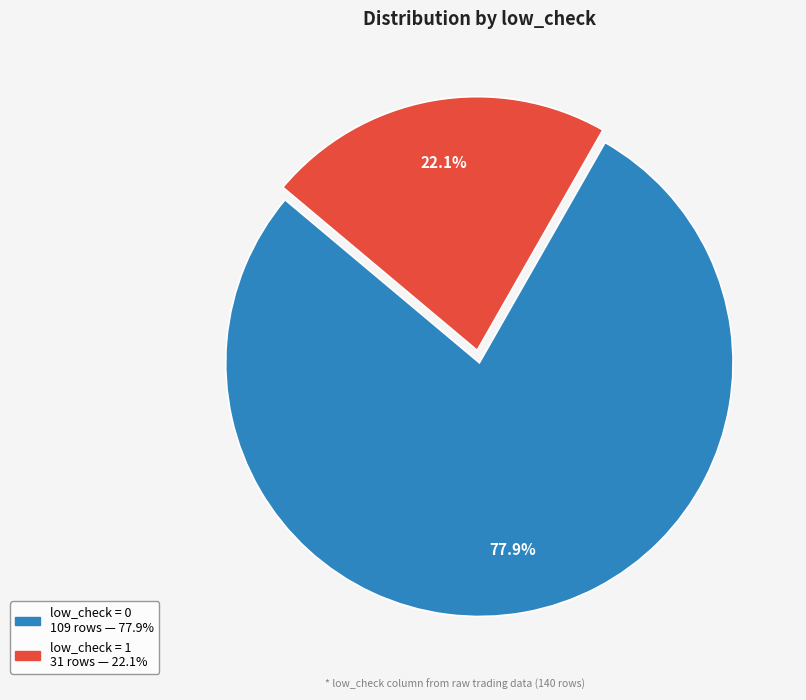

What is the ratio of the value at low_check = 1 to the value at low_check = 0?

0.3